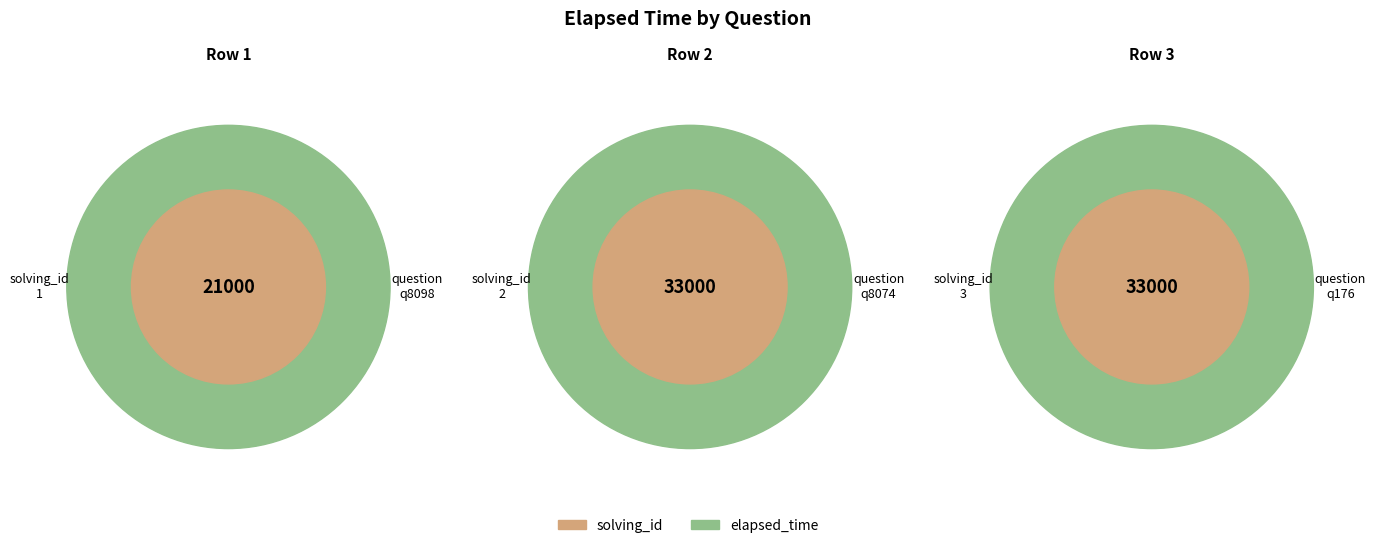

To the nearest percent, what percentage of the pie is q8098?

24%